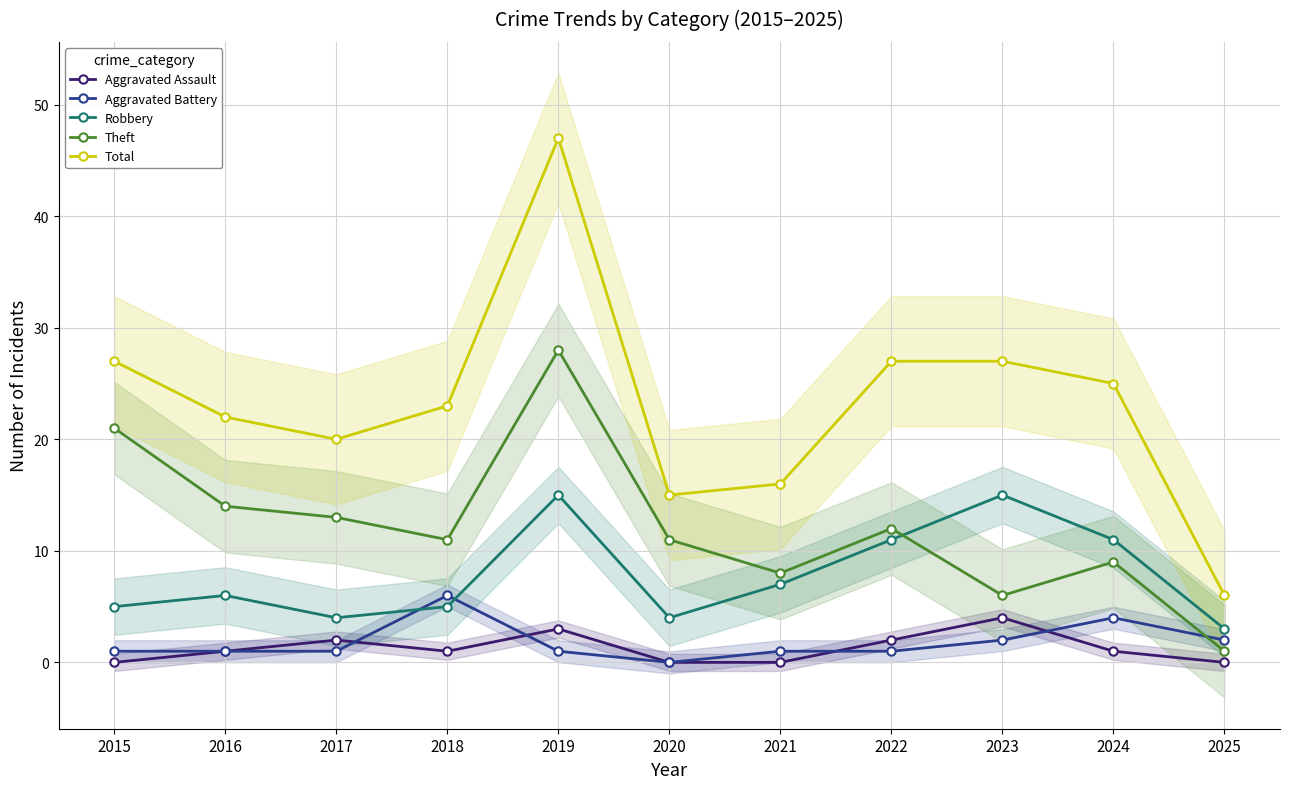

At 2021, list the series in order from smallest to largest.

Aggravated Assault, Aggravated Battery, Robbery, Theft, Total